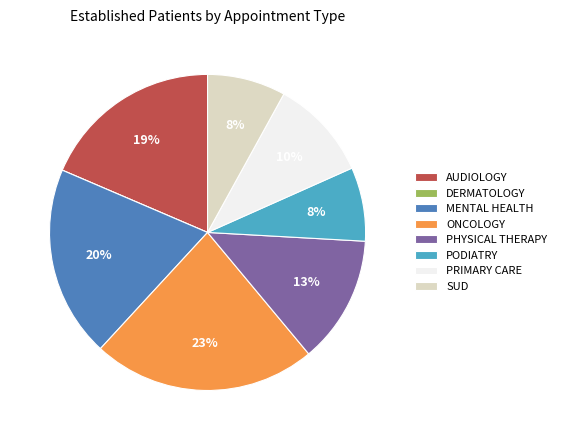

To the nearest percent, what percentage of the pie is MENTAL HEALTH?

20%